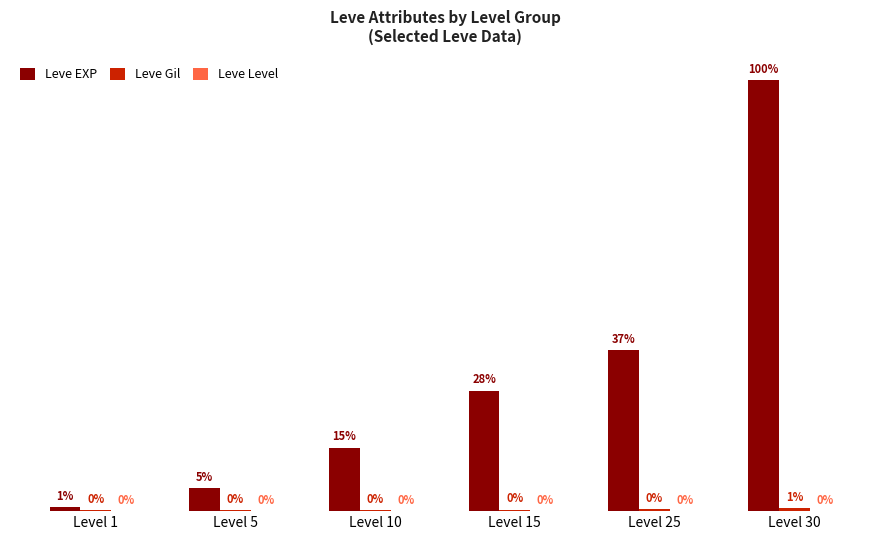

Are the bars grouped side by side (vs. stacked)?

Yes